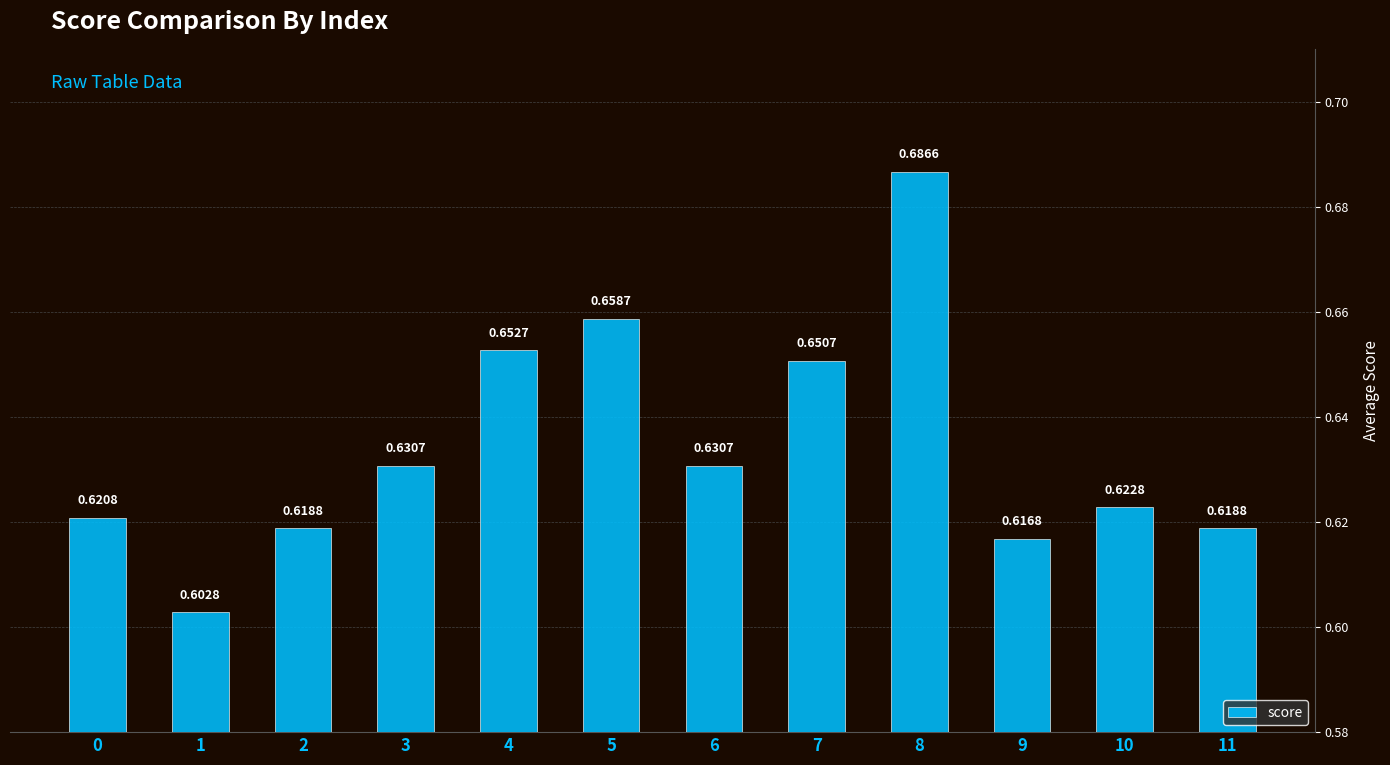

Is it true that the value at 0 is 0.8?

False